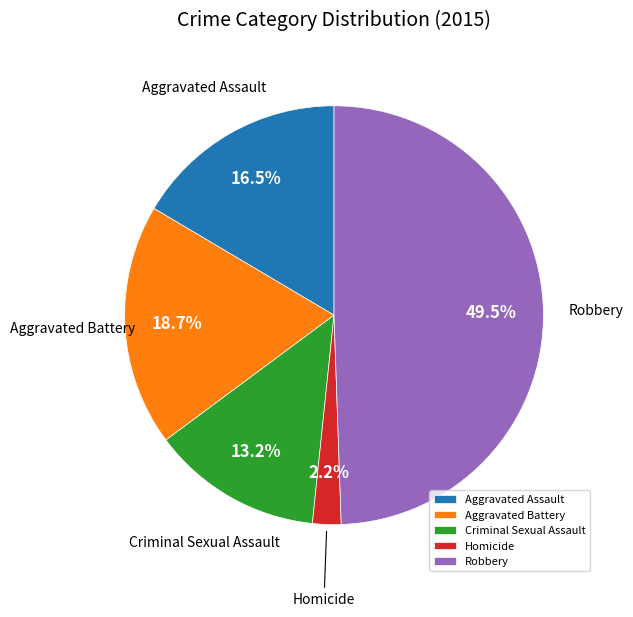

True or false: Aggravated Battery accounts for 19% of the total.

True